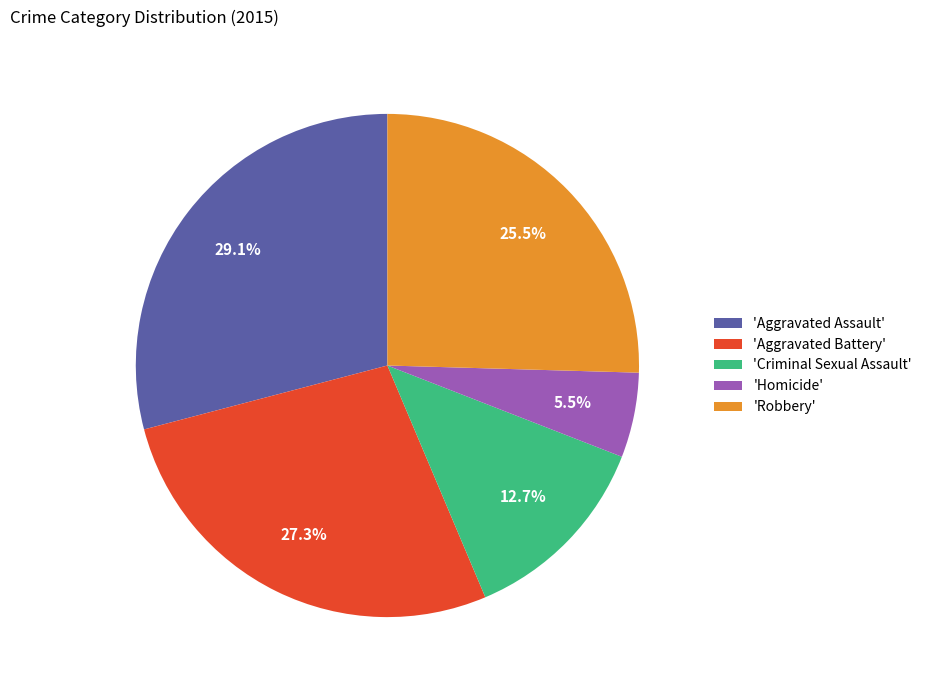

What is the smallest slice in the pie chart?

'Homicide'